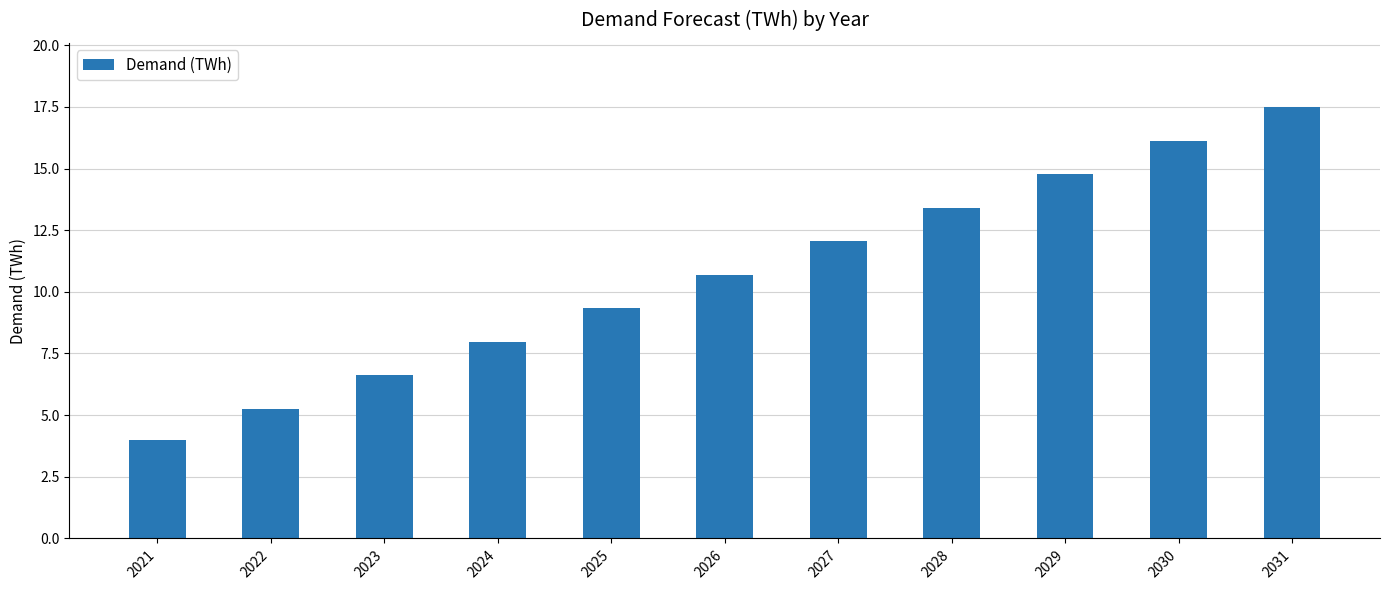

Where does the data first go above 10?

2026